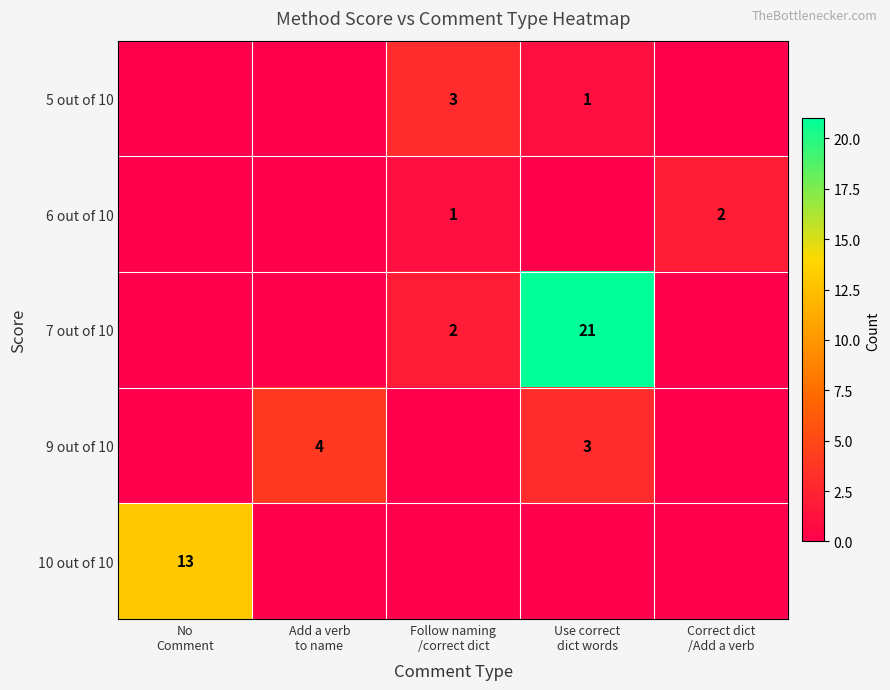

What is the difference between the highest and lowest values at Use correct
dict words?

21